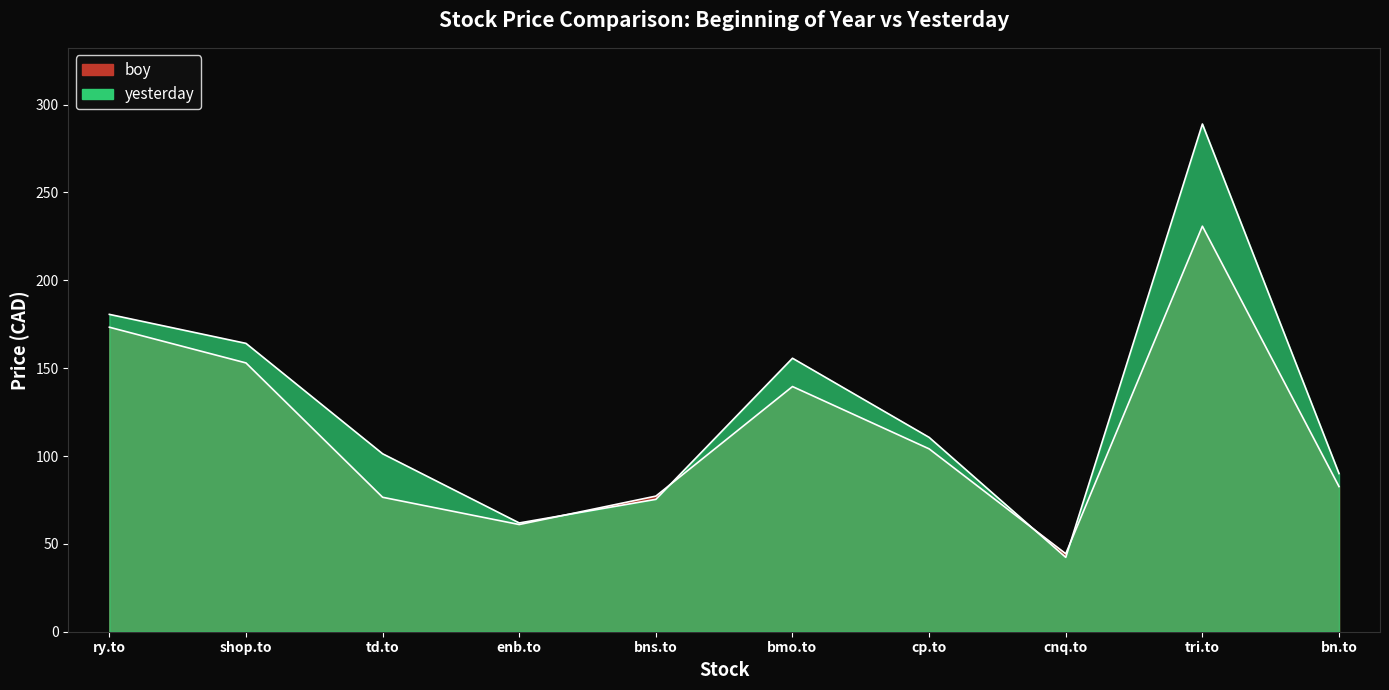

What is the difference between the second highest and minimum values in the yesterday series?

138.3